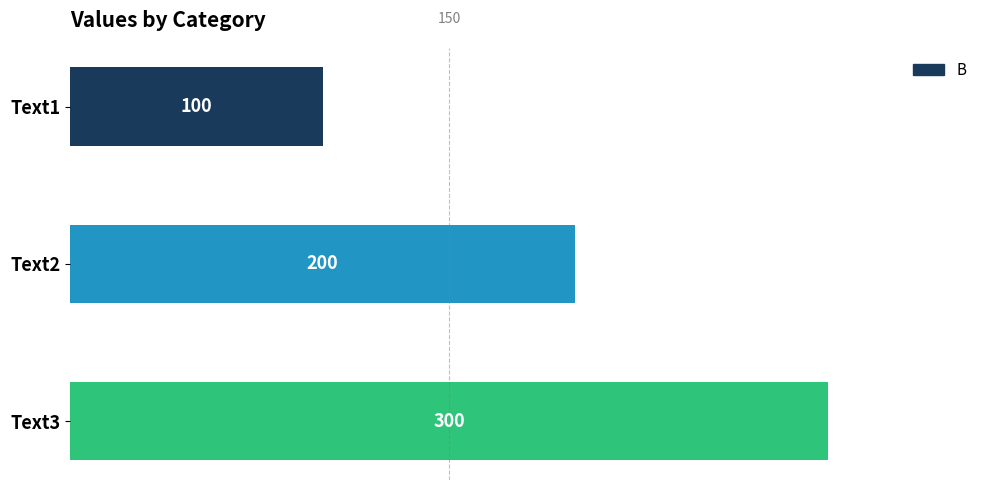

List the labels in order of value, smallest first.

Text1, Text2, Text3